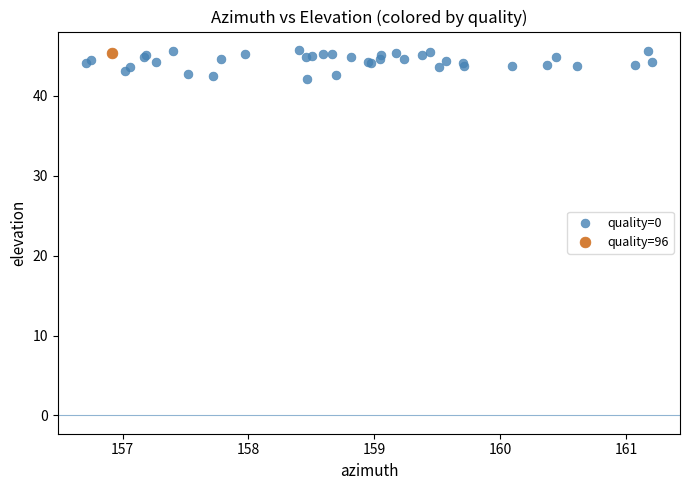

What are all the series names shown in the legend?

quality=0, quality=96